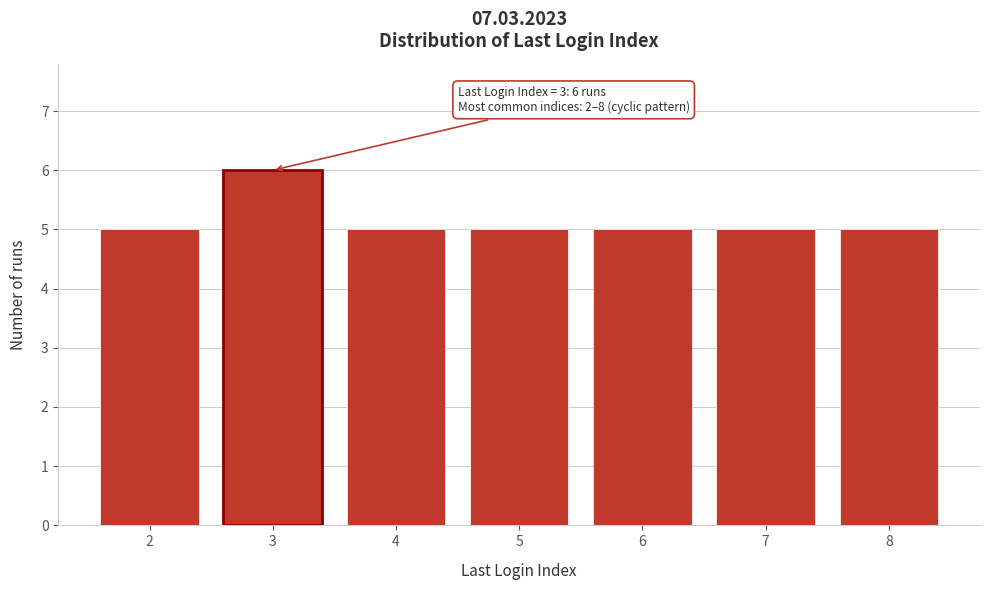

Over which range of the x-axis is the bar tallest?

2.5 to 3.5